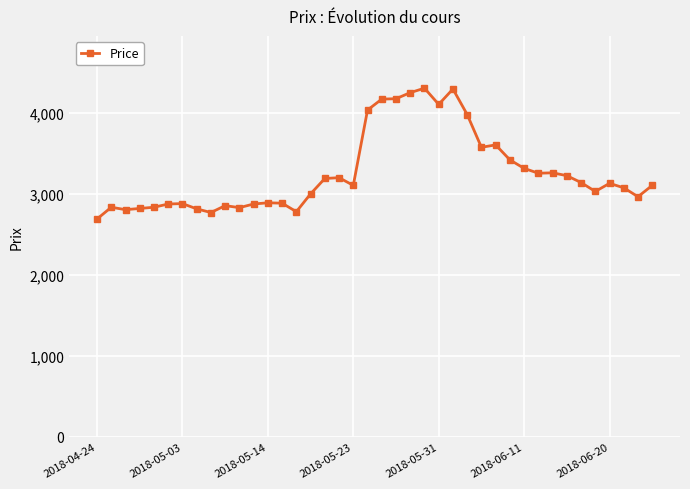

True or false: there are more than 2 points higher than both neighbors.

True